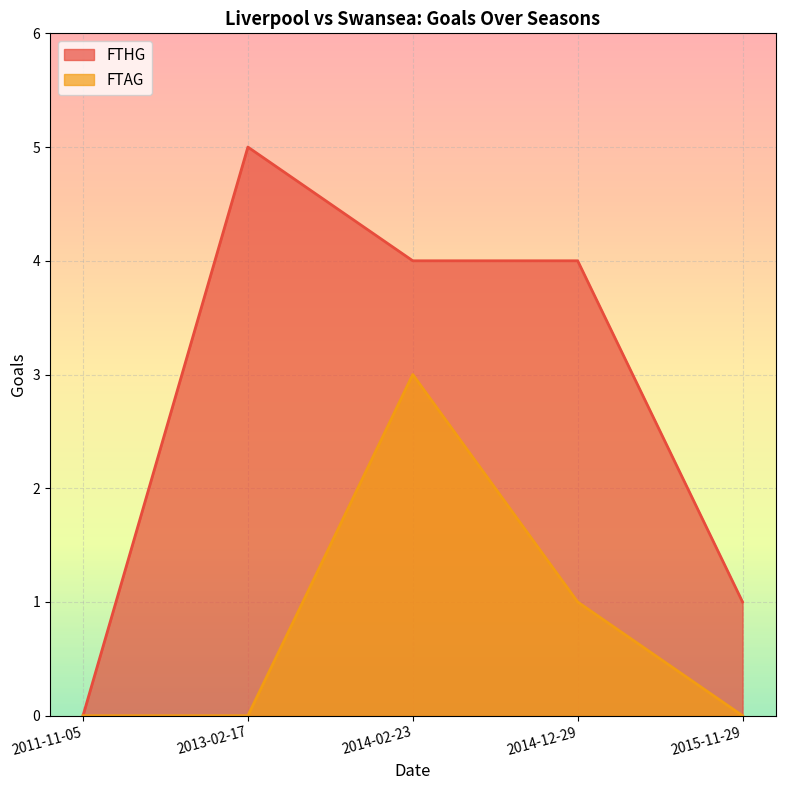

Which category has the lowest value in the FTHG series?

2011-11-05